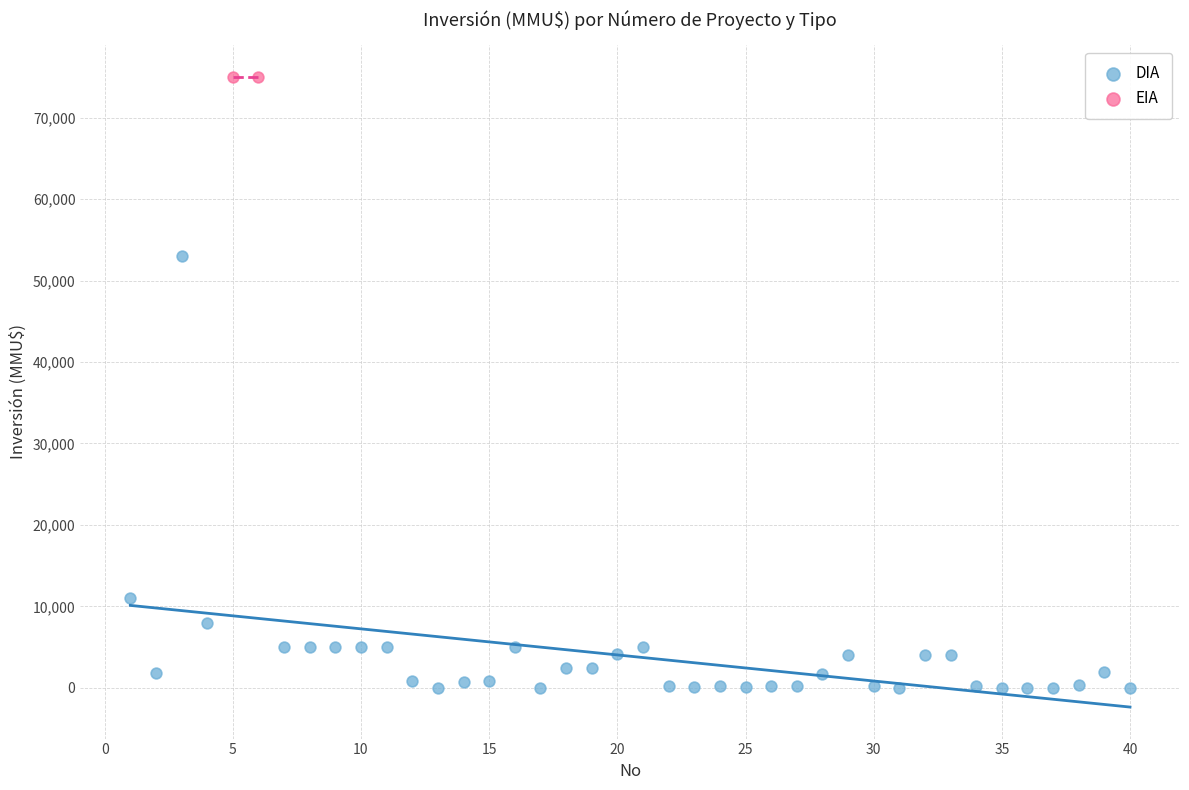

What are all the series names shown in the legend?

DIA, EIA